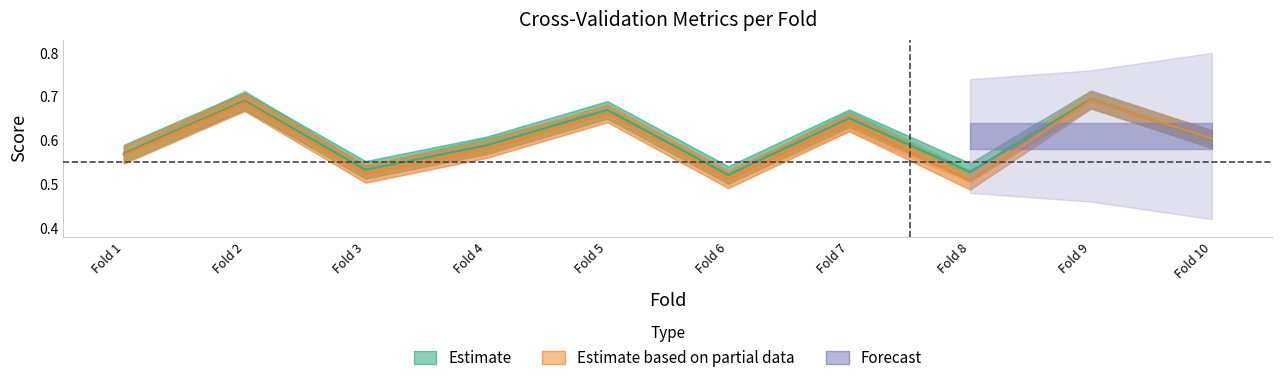

Reading left to right, extract all data points from this chart.

Accuracy / AUC: 0.6	0.7	0.5	0.6	0.7	0.5	0.7	0.5	0.7	0.6
F1 / G-mean: 0.6	0.7	0.5	0.6	0.7	0.5	0.6	0.5	0.7	0.6